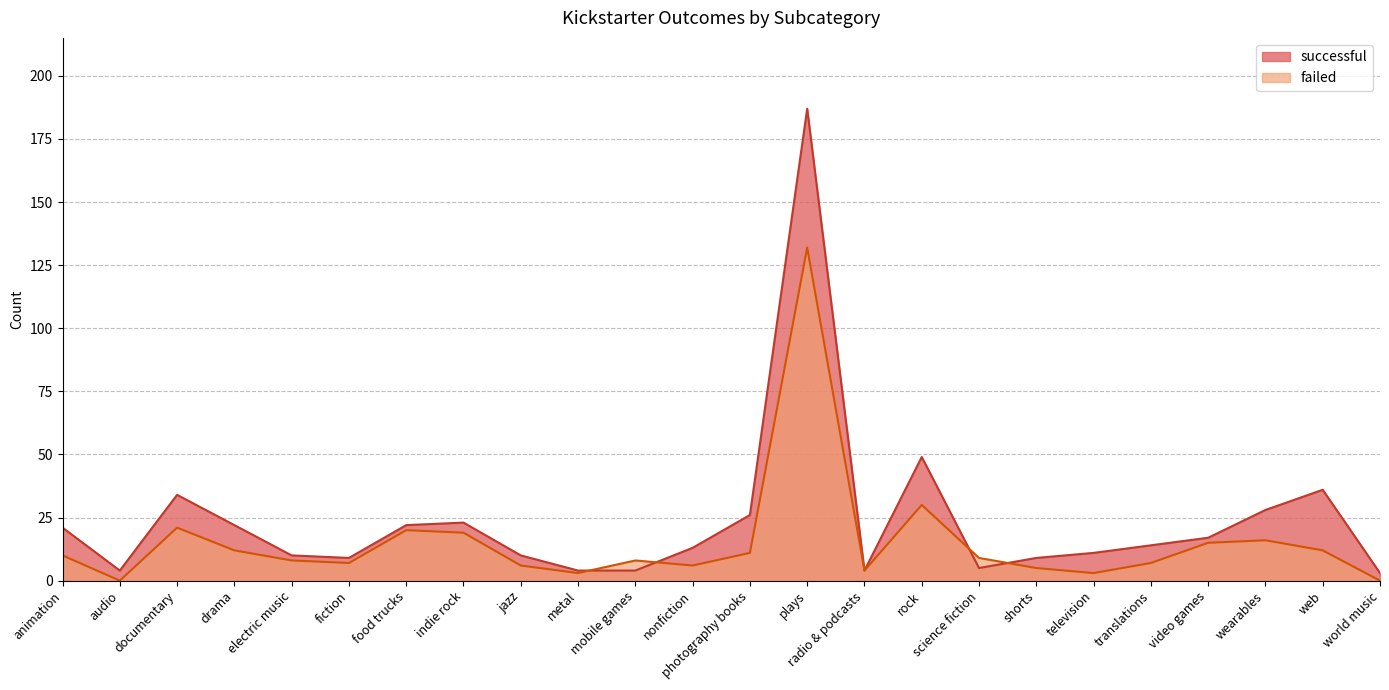

Reading left to right, transcribe all the data shown in this chart.

successful: 21	4	34	22	10	9	22	23	10	4	4	13	26	187	4	49	5	9	11	14	17	28	36	3
failed: 10	0	21	12	8	7	20	19	6	3	8	6	11	132	4	30	9	5	3	7	15	16	12	0